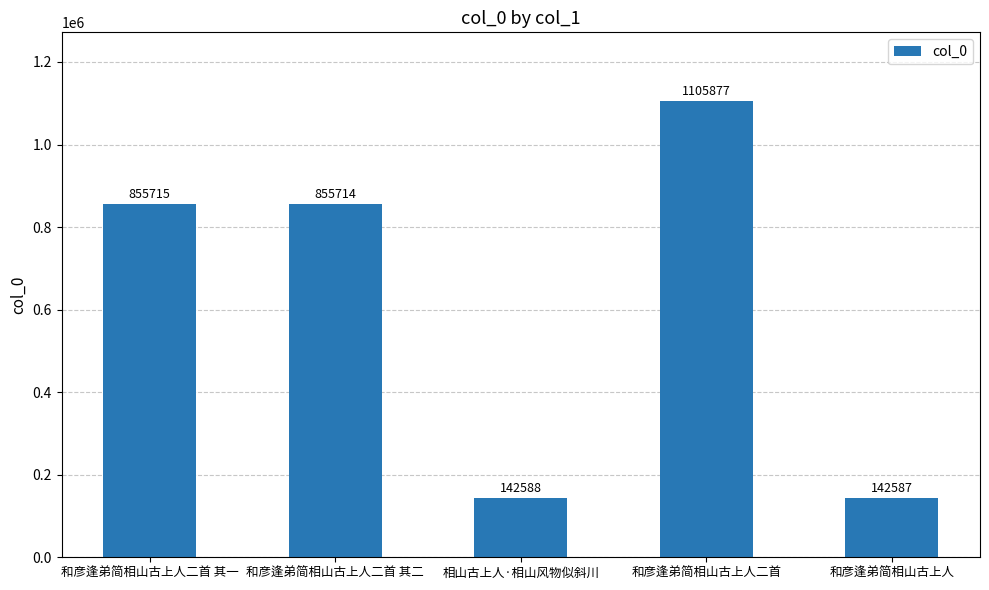

At which label is the value closest to 624232?

和彦逢弟简相山古上人二首 其二